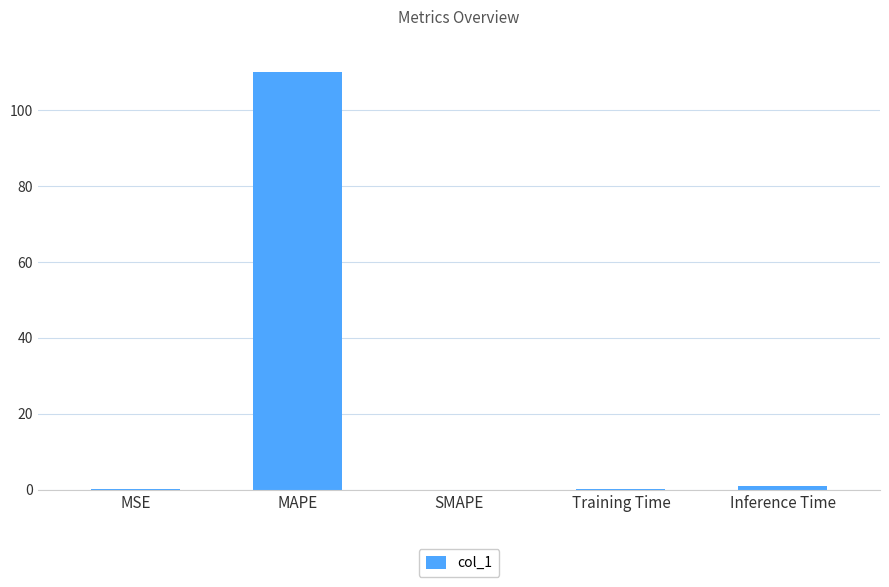

At which category does the chart reach its peak across all series?

MAPE